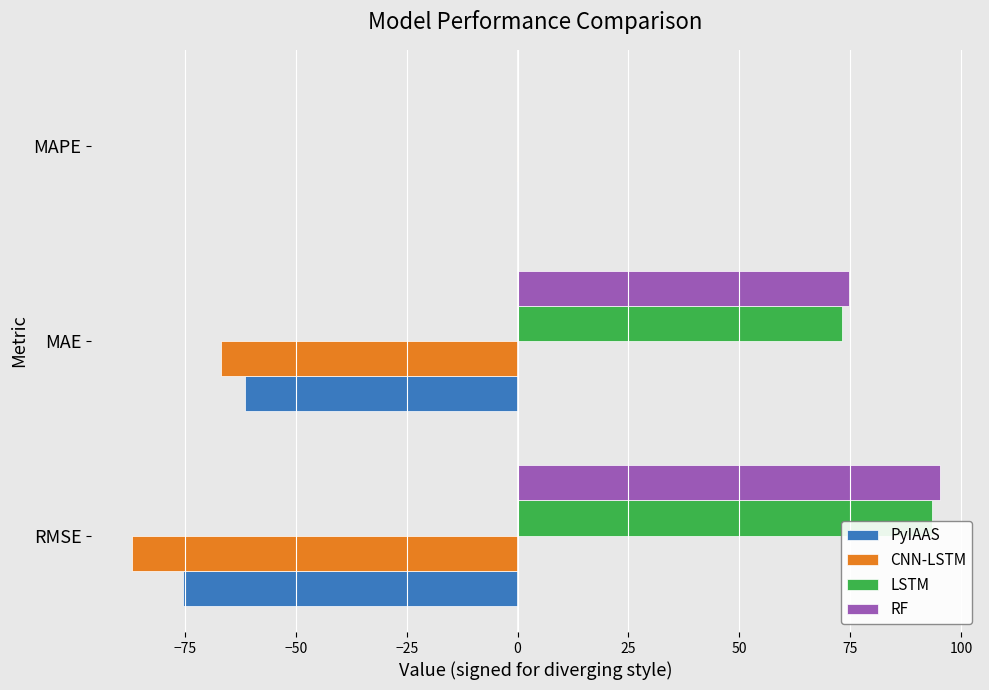

Where is LSTM nearest to the value 46?

MAE